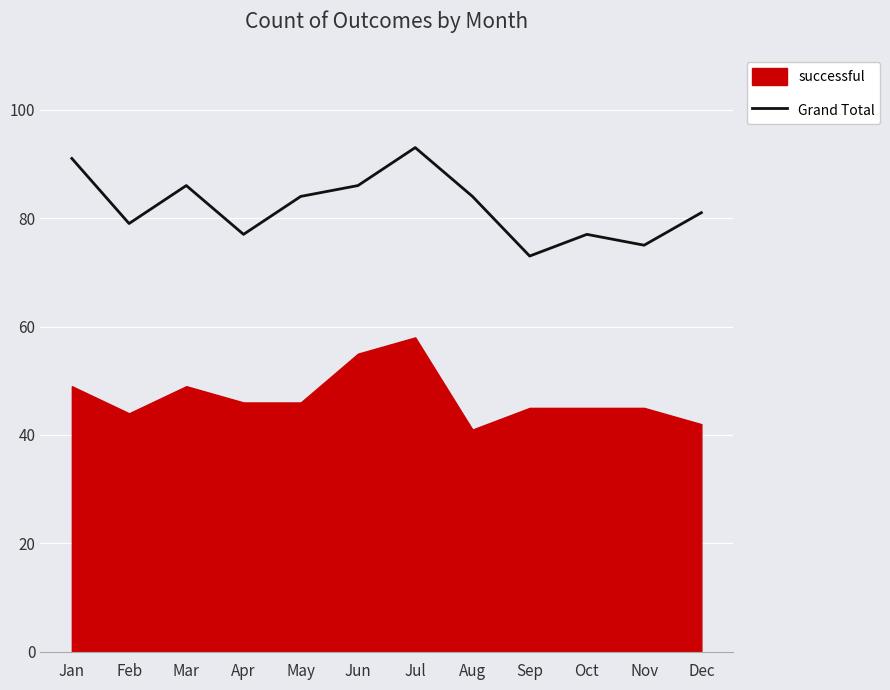

True or false: the data shows 117 at Jun.

False